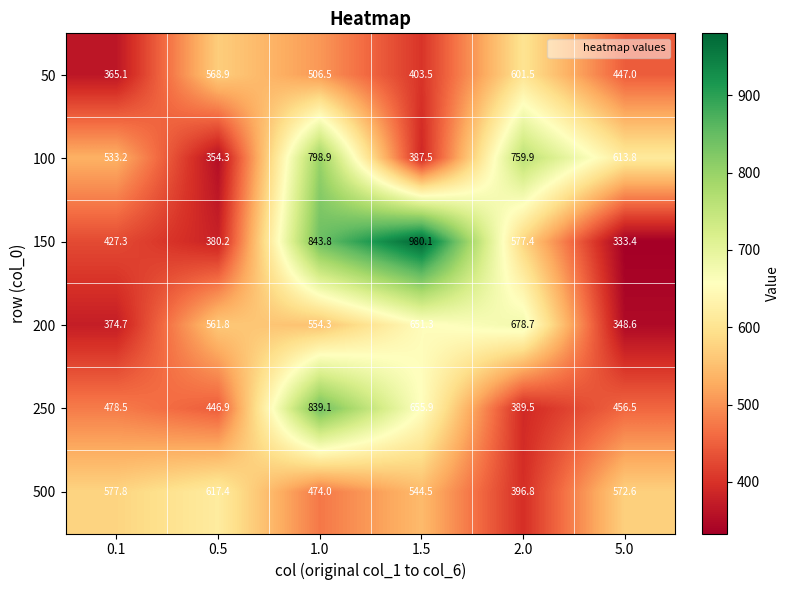

What is the smallest value displayed?

333.4